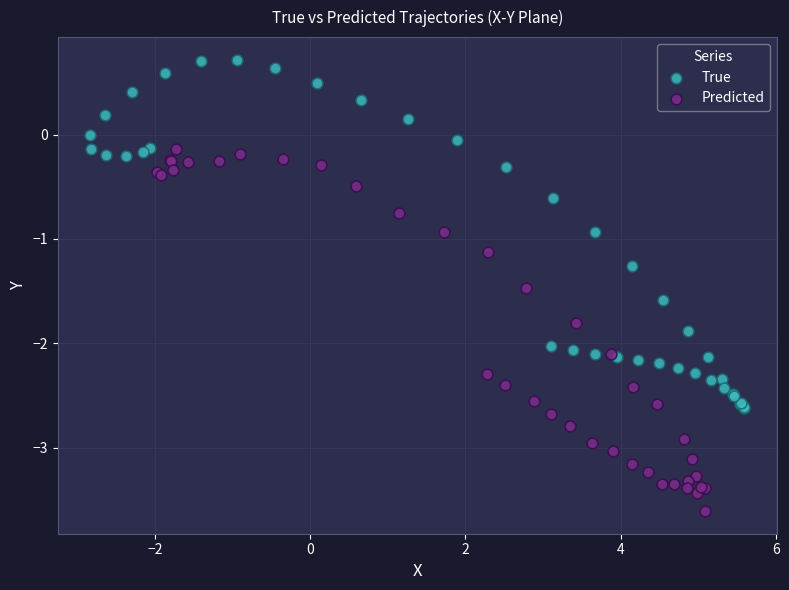

Which series contains the highest Y value?

True